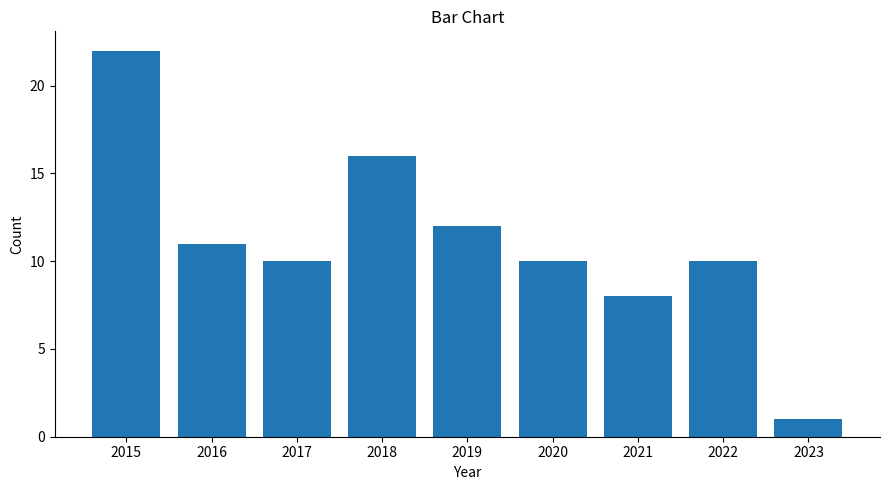

At which label does the data first exceed 10?

2015